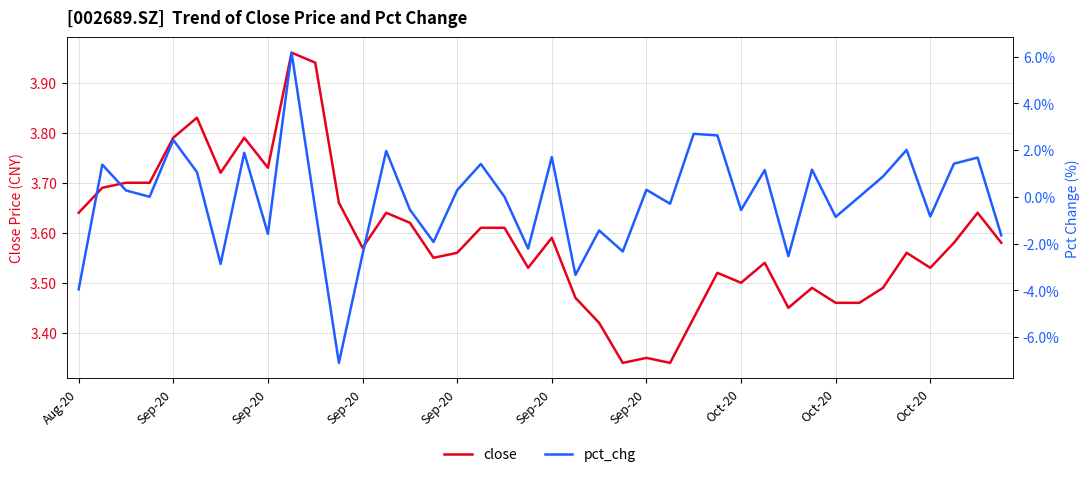

What is the smallest value displayed?

-7.1